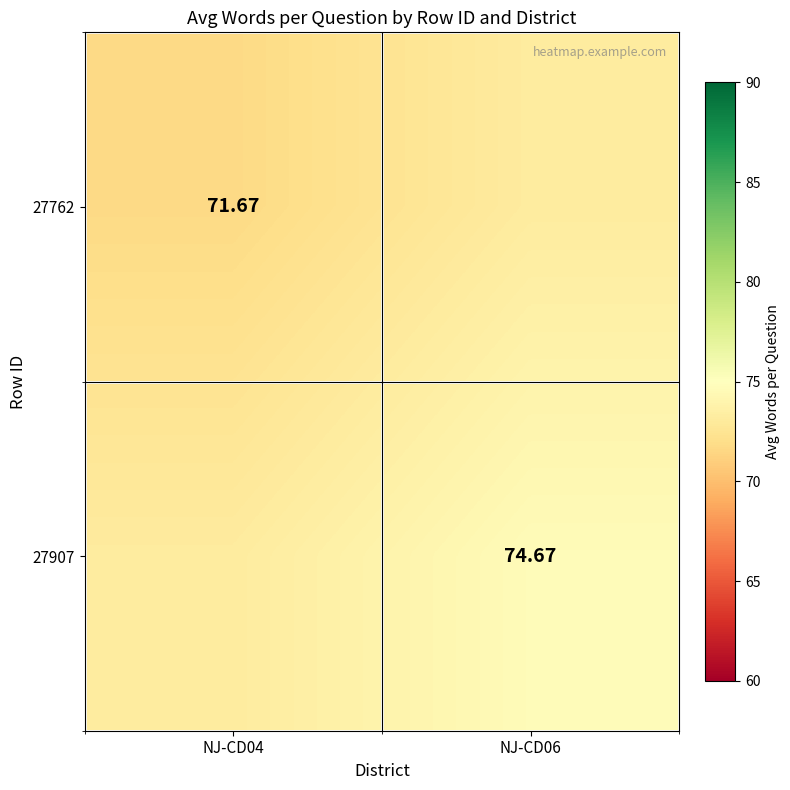

Where does the 27907 series first go above 74?

NJ-CD06